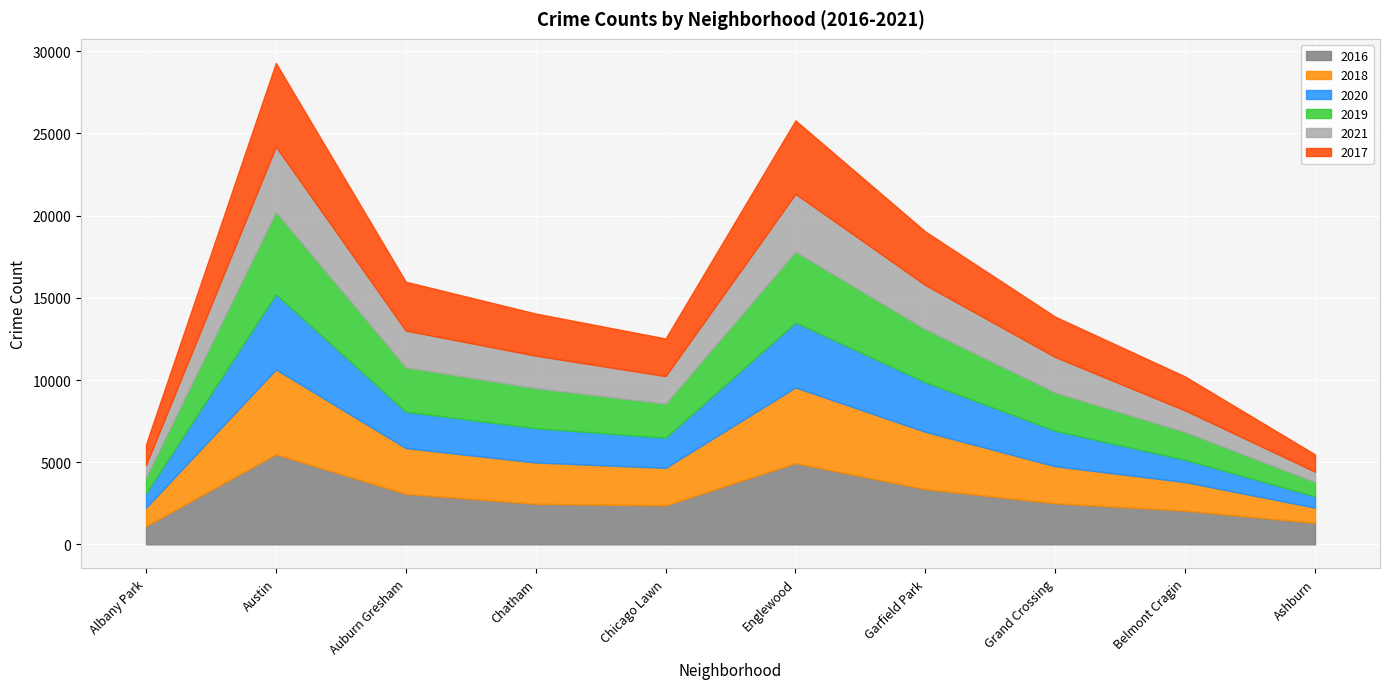

List the labels in order of 2018 value, smallest first.

Ashburn, Albany Park, Belmont Cragin, Grand Crossing, Chicago Lawn, Chatham, Auburn Gresham, Garfield Park, Englewood, Austin